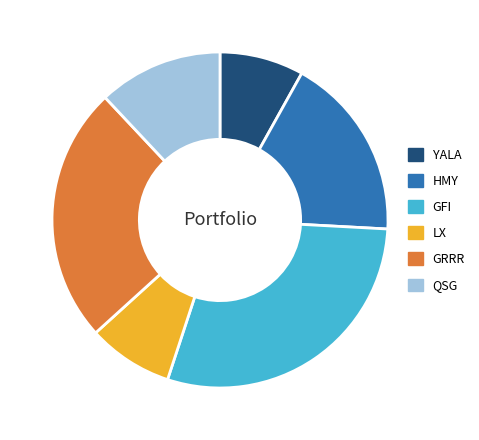

Between GFI and HMY, which is larger?

GFI